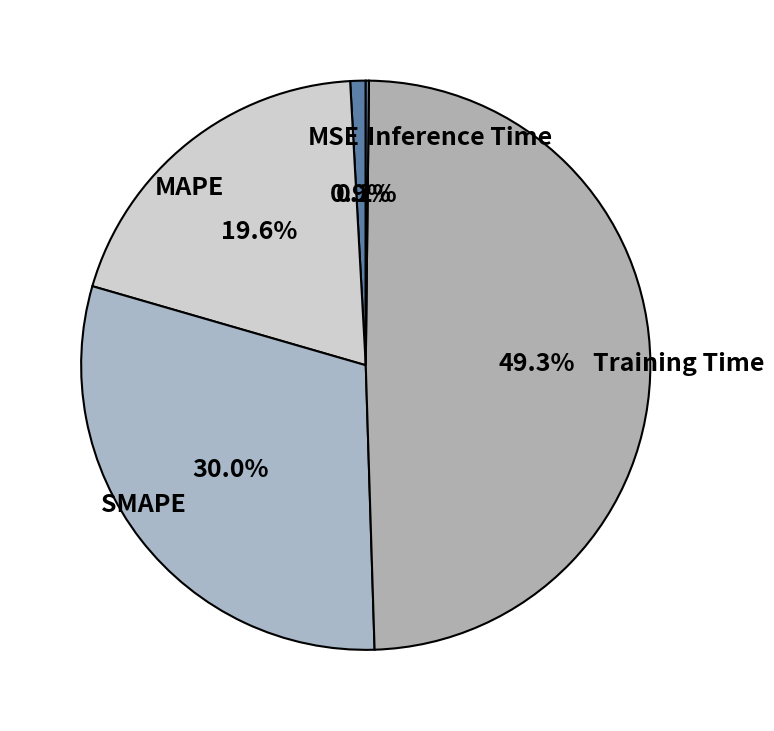

Which slice is the largest?

Training Time